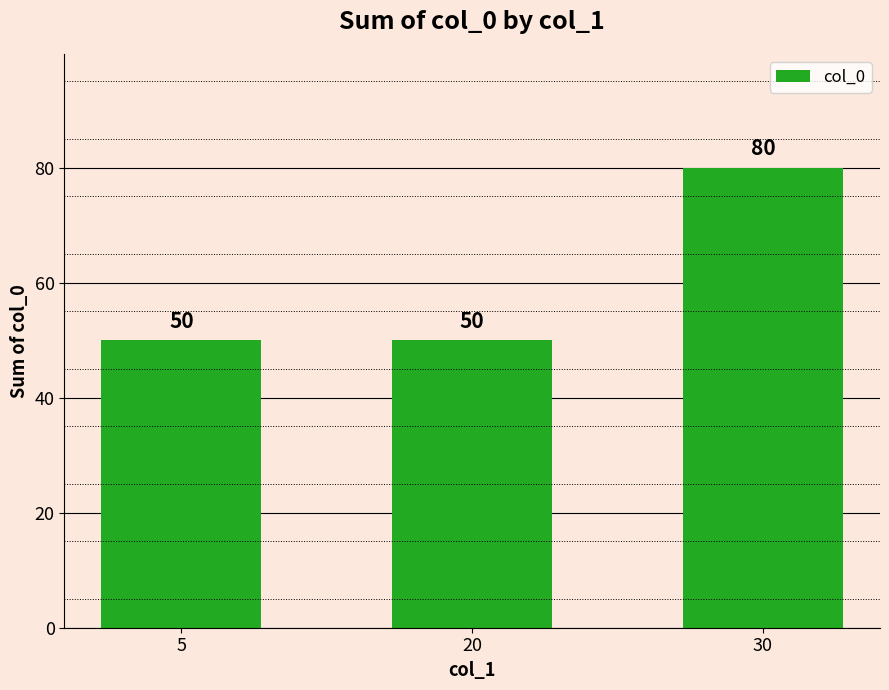

What is the difference between the maximum and minimum values?

30